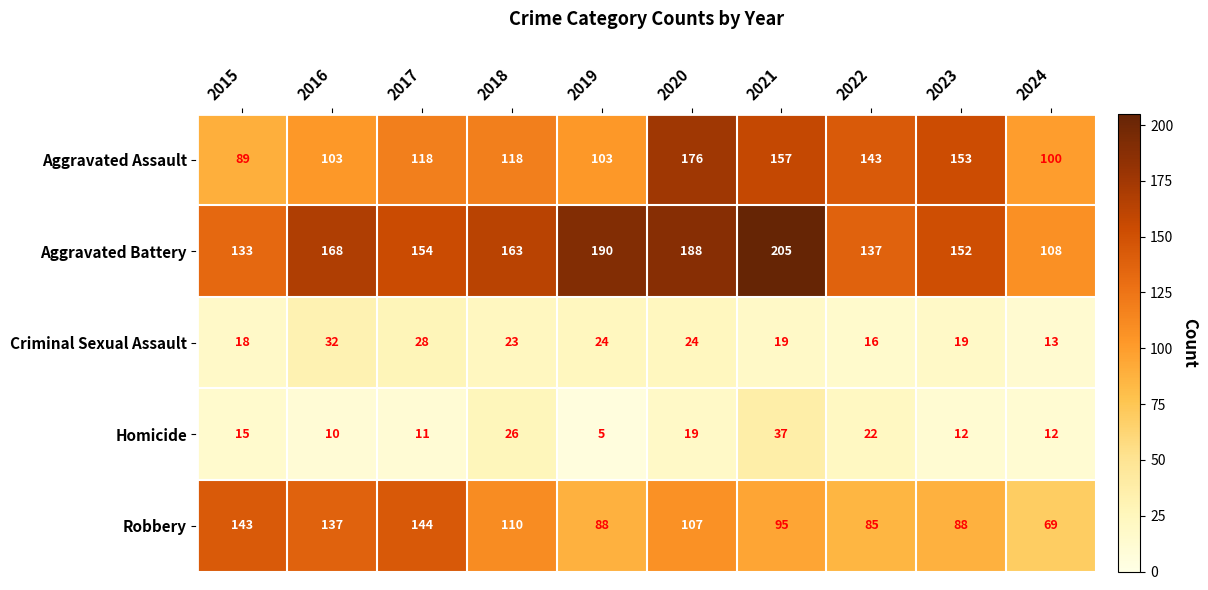

Rank the series at 2017 from highest to lowest value.

Aggravated Battery, Robbery, Aggravated Assault, Criminal Sexual Assault, Homicide